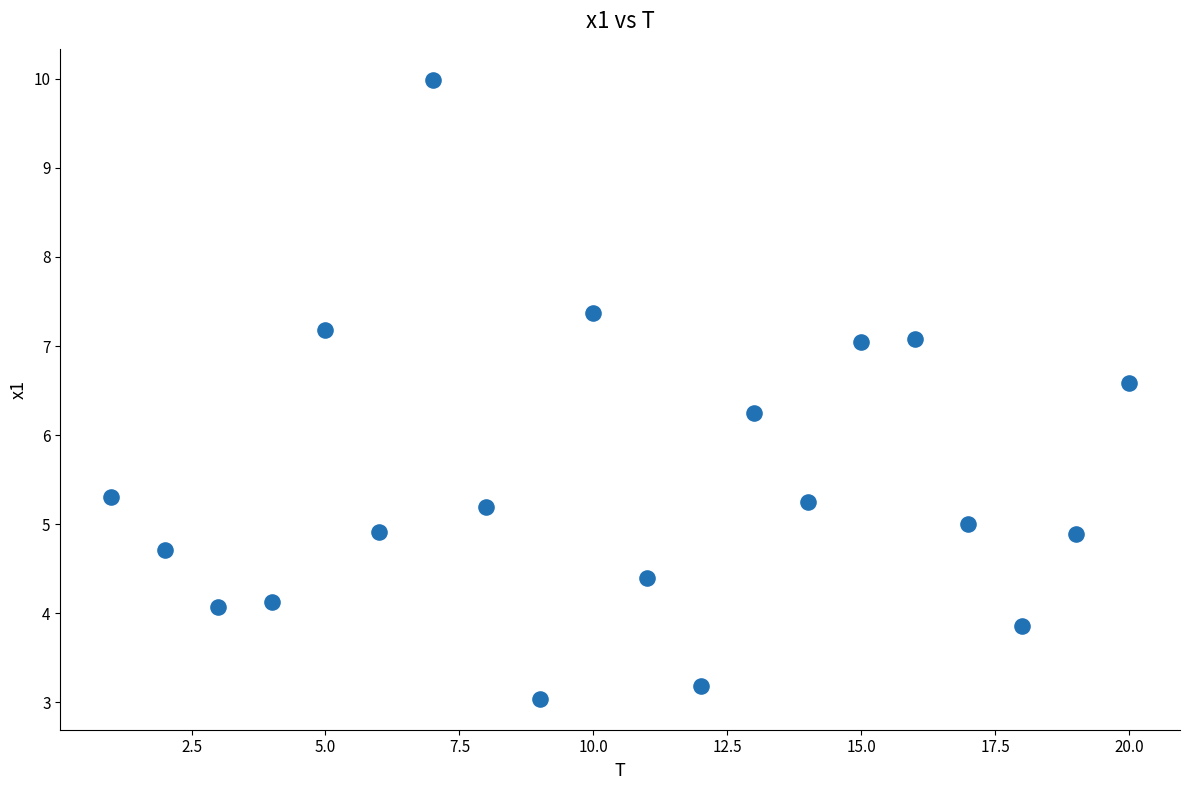

What Y value in the scatter plot is closest to 6?

6.2